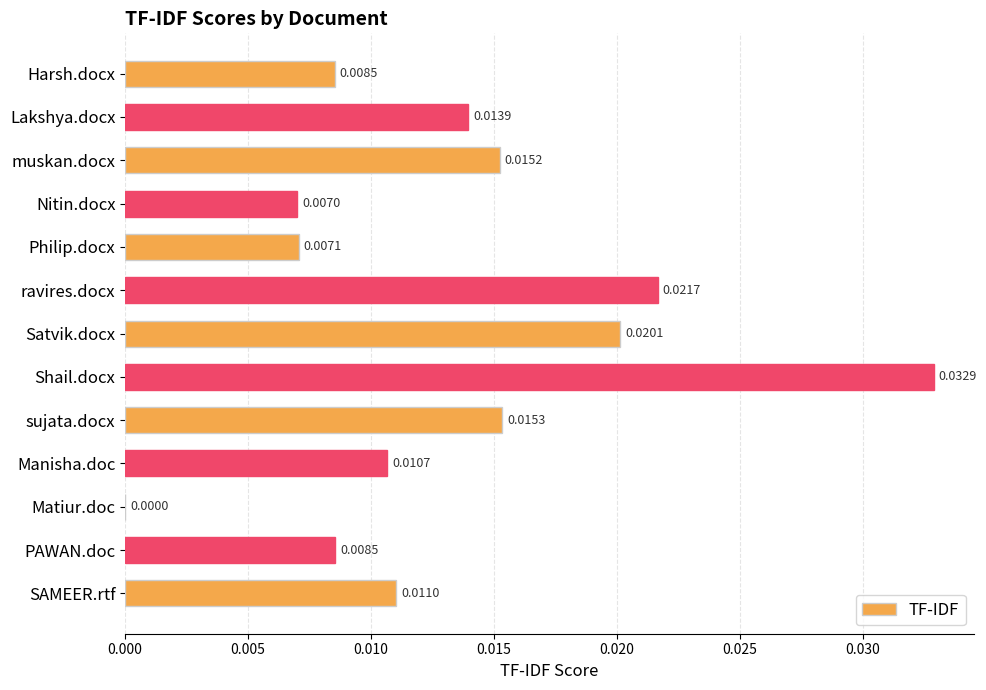

How many values are between 0 and 1?

13